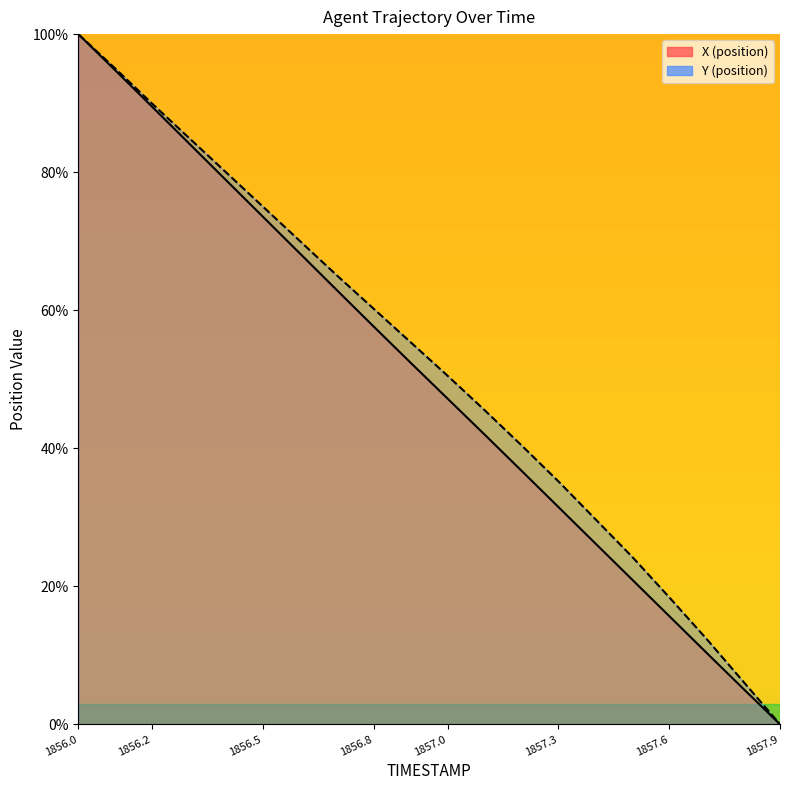

Rank the series by their maximum value, from highest to lowest.

X (position), Y (position)